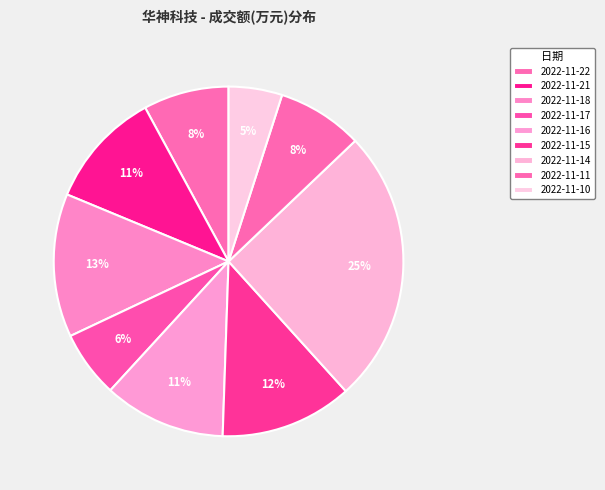

To the nearest percent, what is the difference between the 2022-11-21 and 2022-11-18 slice percentages?

2%